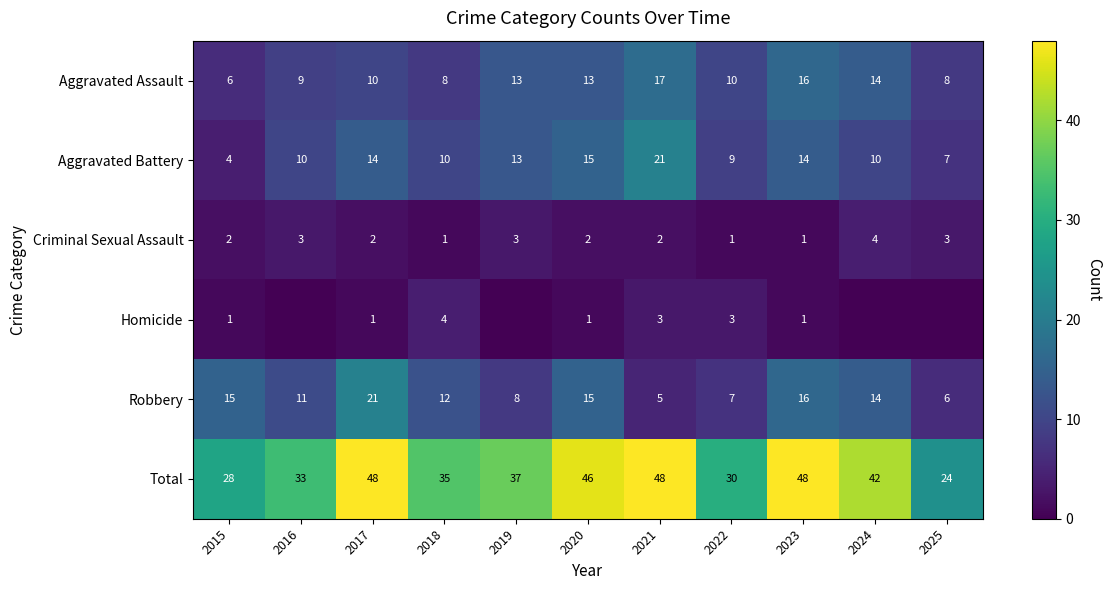

The value of Homicide at 2015 is 2. True or false?

False